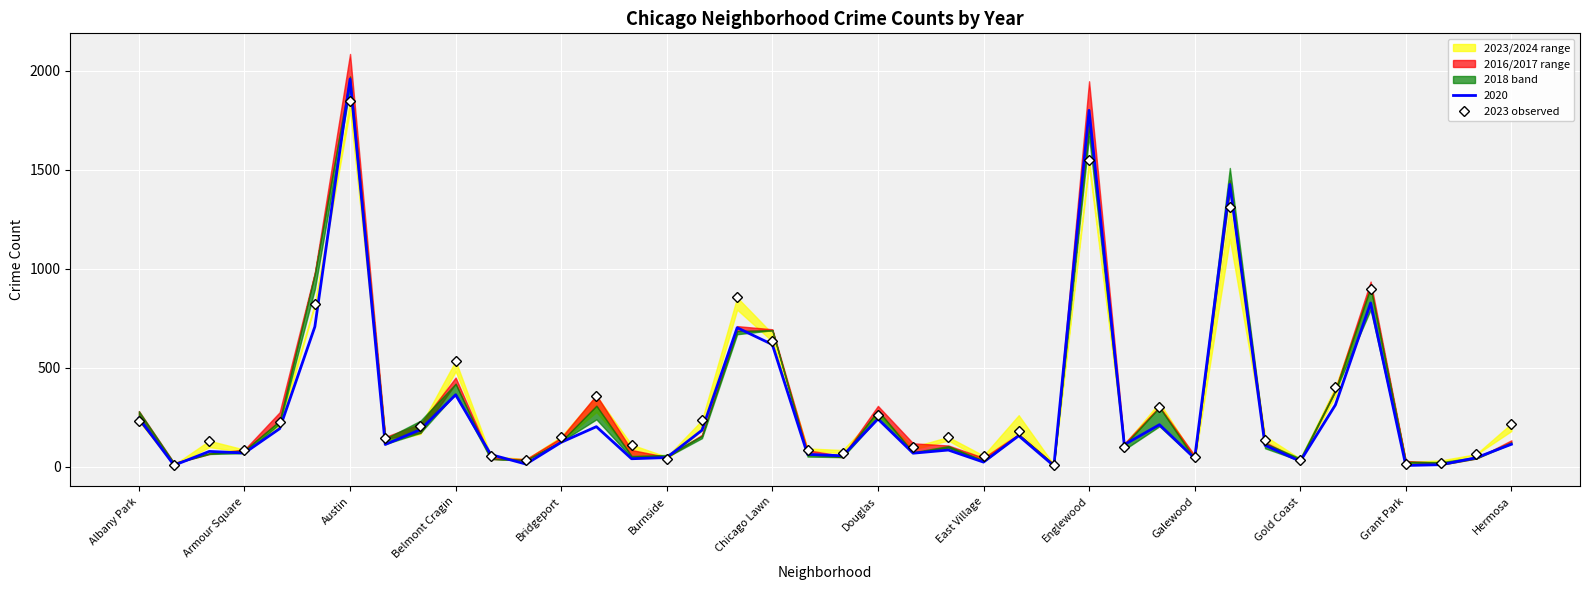

What is the highest value of the 2020 series?

1959